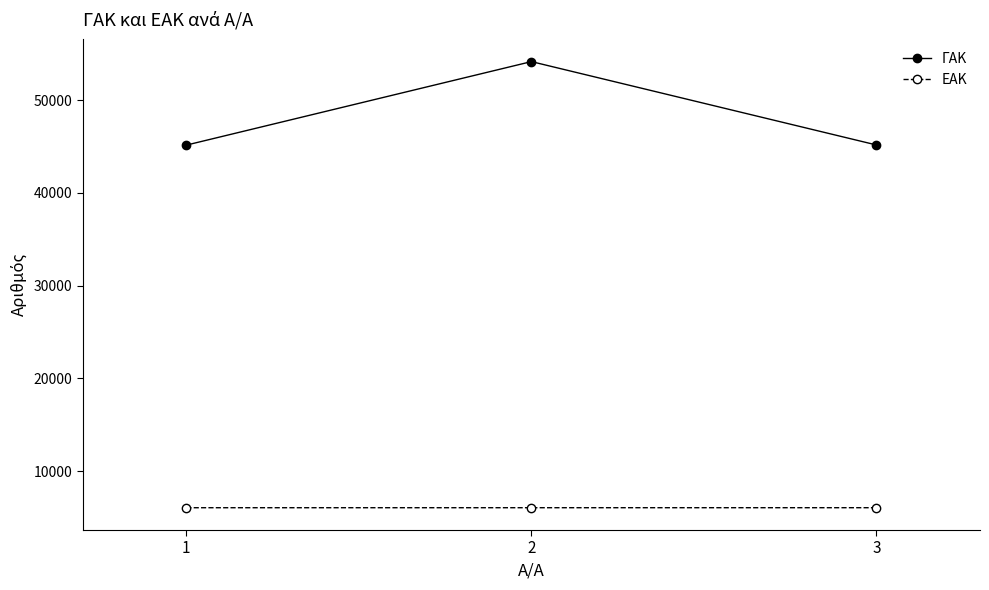

Does the chart have visible grid lines?

No